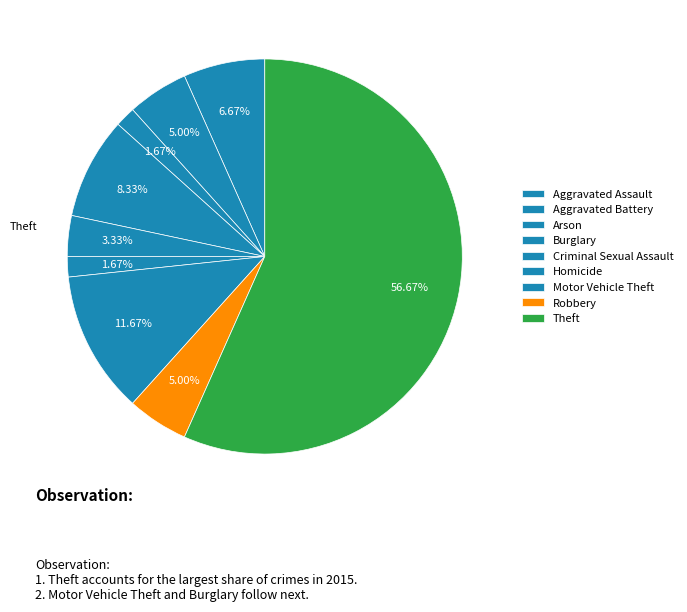

Combined, do Burglary and Aggravated Assault account for over 50%?

No